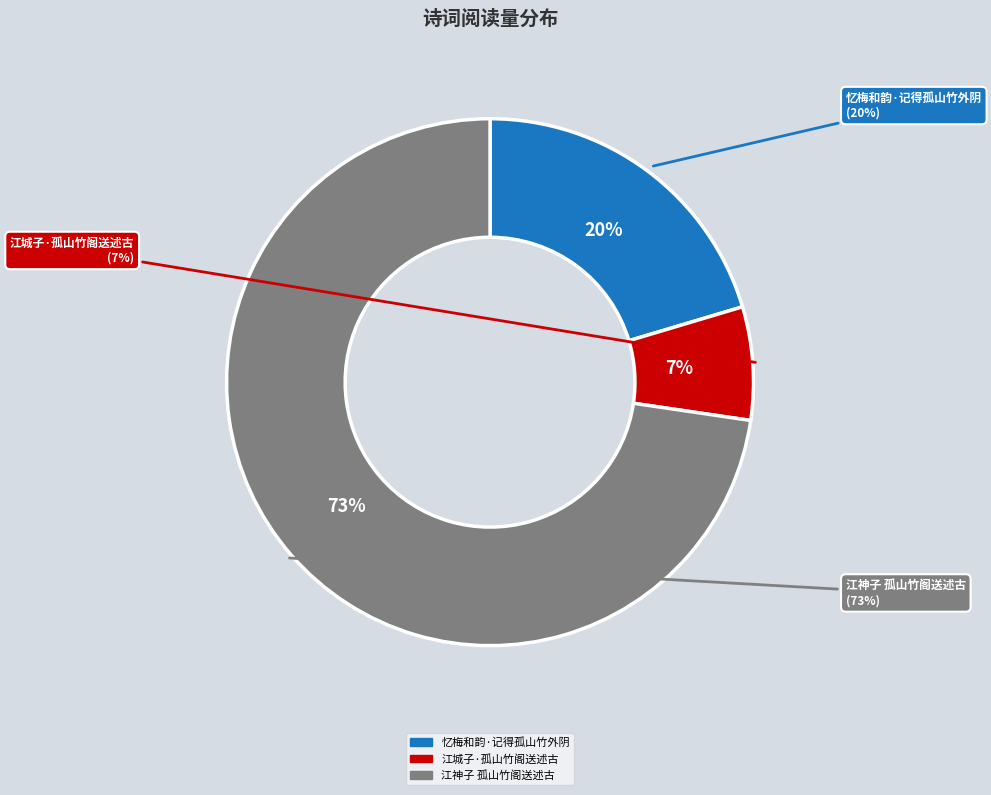

Which has a higher value, 江神子 孤山竹阁送述古 or 江城子·孤山竹阁送述古?

江神子 孤山竹阁送述古